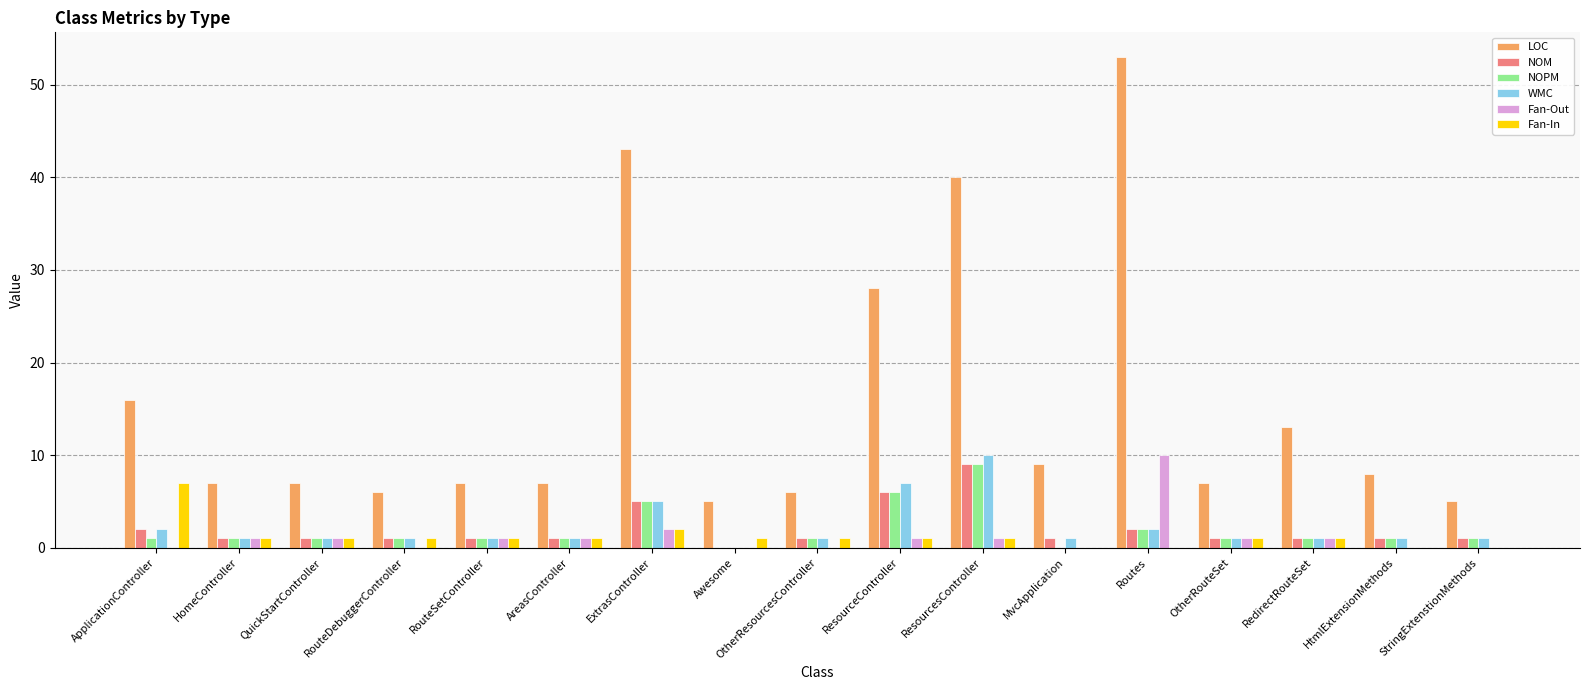

At which label does NOM reach its peak?

ResourcesController